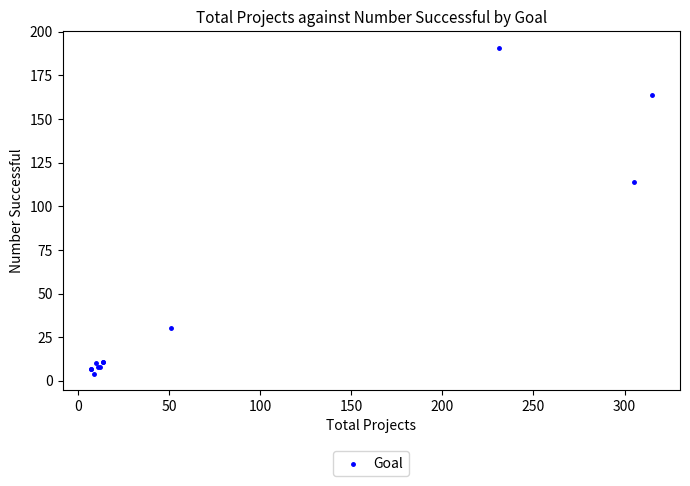

What Y value in the scatter plot is closest to 97?

114